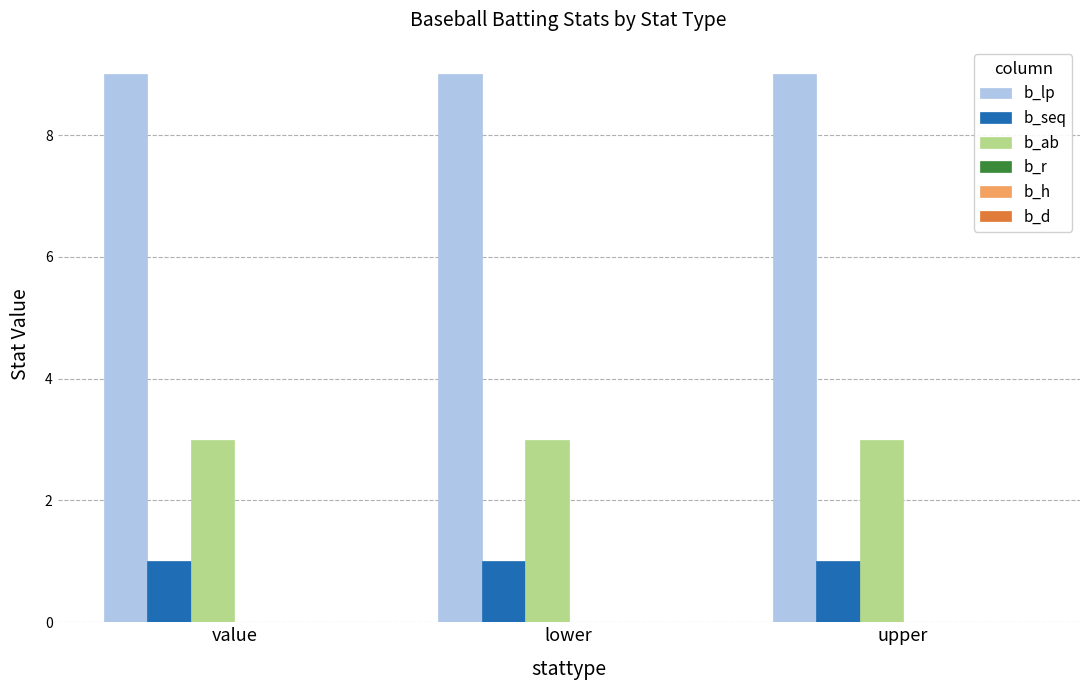

What is the label of the 2nd bar from the right?

lower